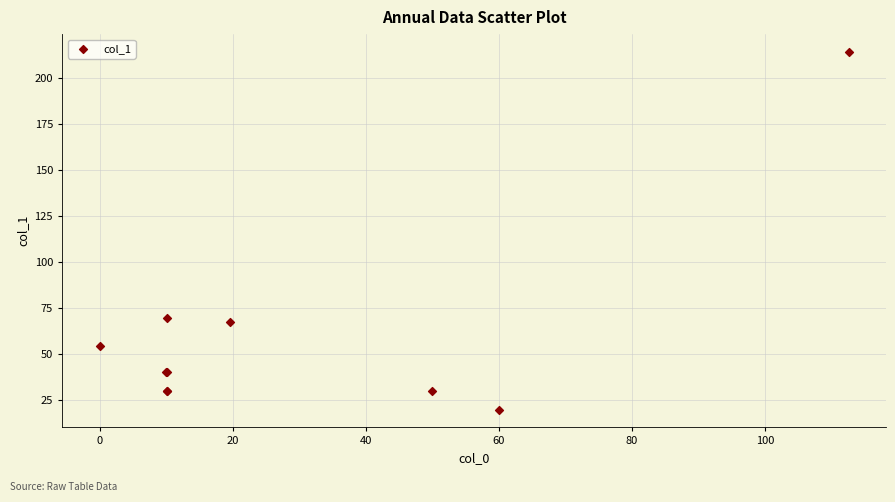

What Y value in the scatter plot is closest to 116?

69.9